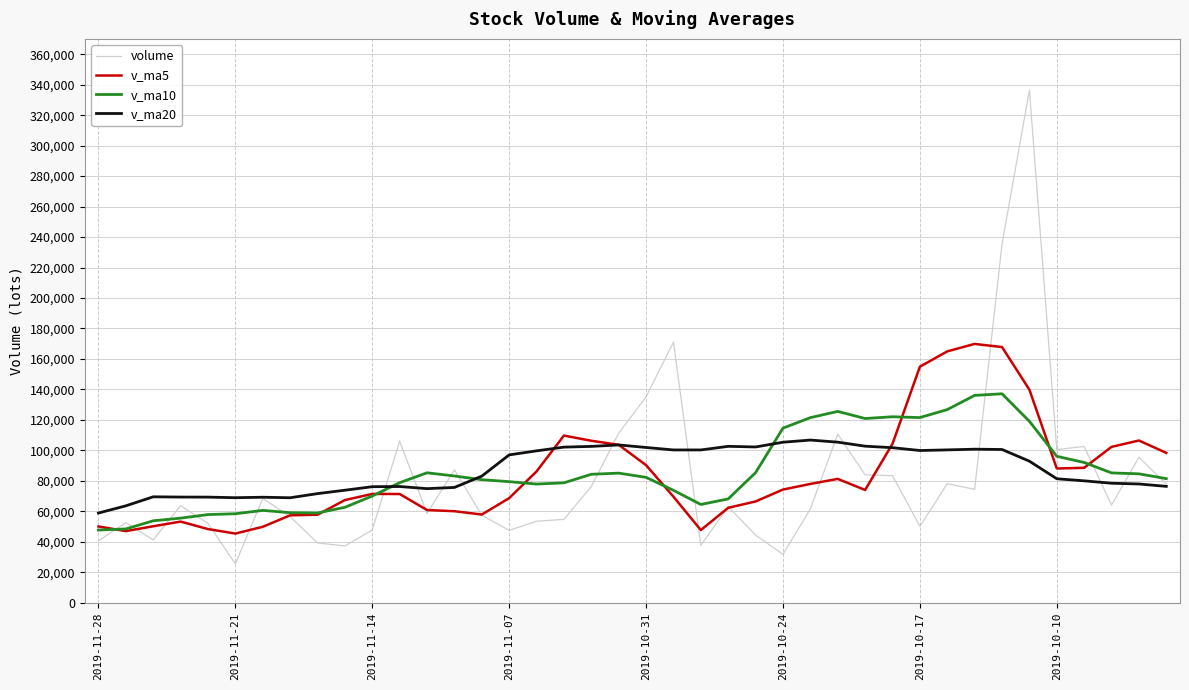

What is the maximum value shown in the chart?

336409.4